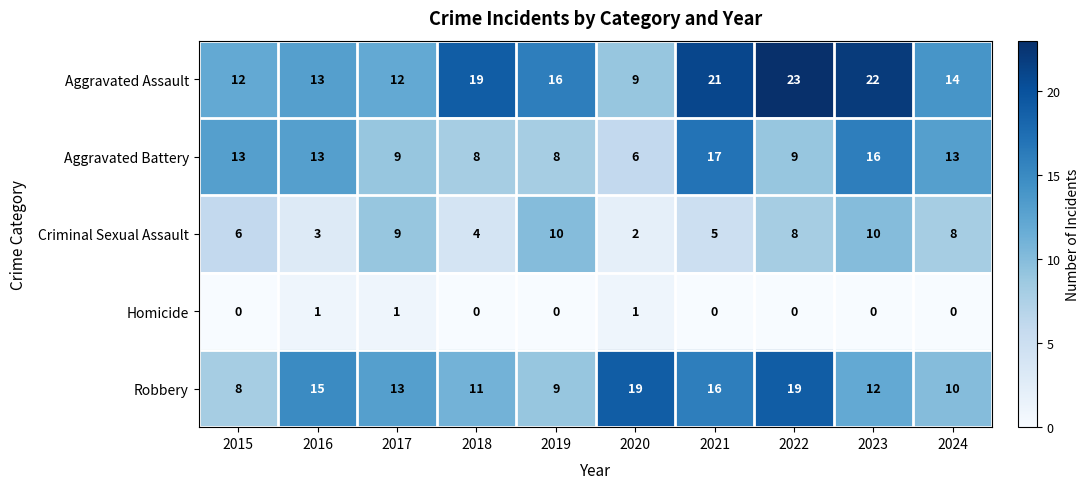

At which category is the sum across all series the highest?

2023